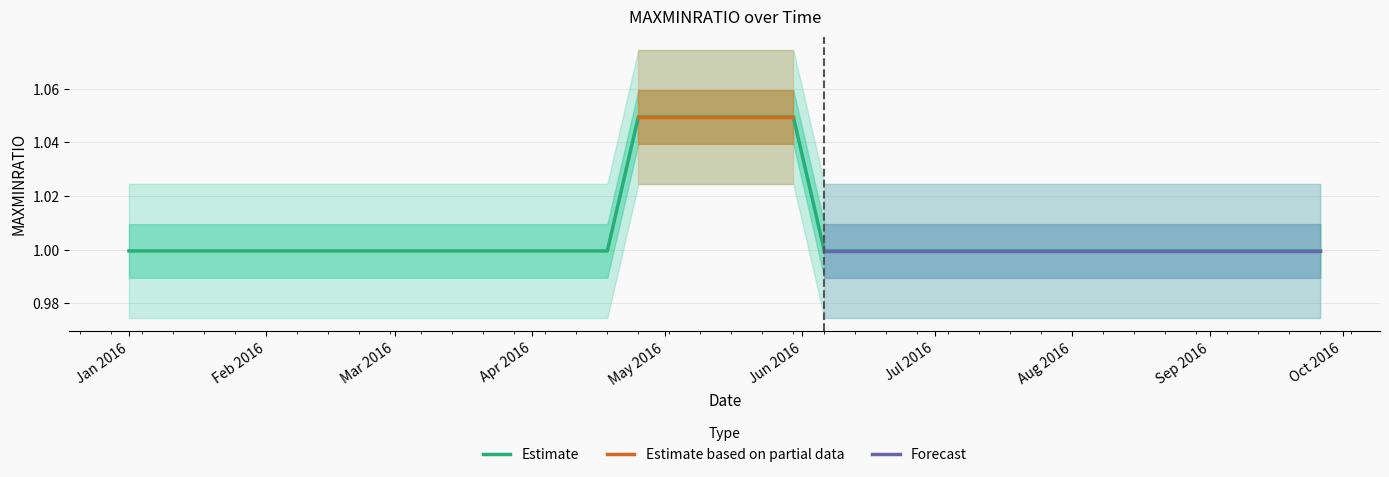

What is the label of the 20th point from the right?

2016-05-16